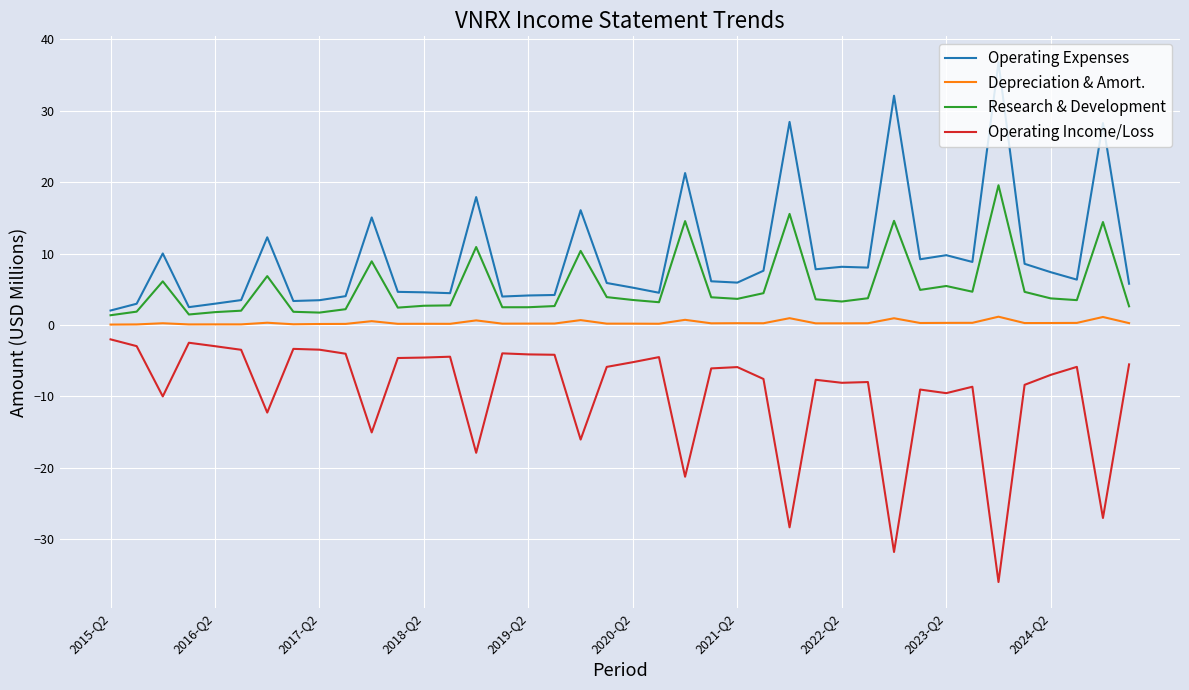

Which series has the largest total across all categories?

Operating Expenses